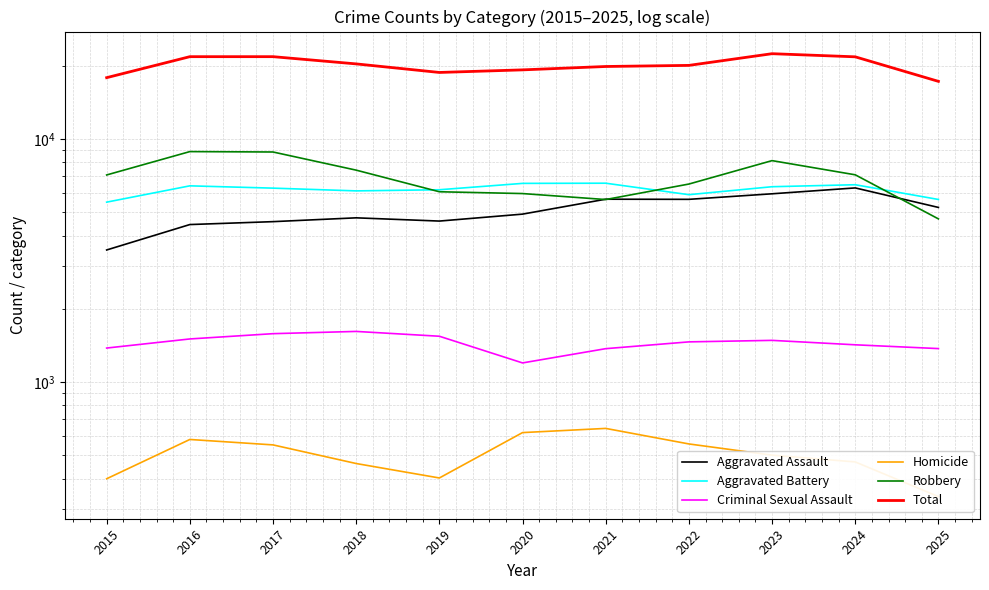

Reading left to right, transcribe all the data shown in this chart.

Aggravated Assault: 3488	4438	4562	4730	4587	4899	5643	5636	5940	6280	5220
Aggravated Battery: 5488	6405	6267	6106	6172	6556	6567	5890	6352	6473	5629
Criminal Sexual Assault: 1377	1501	1578	1612	1540	1196	1369	1460	1481	1420	1370
Homicide: 399	579	550	461	402	618	643	555	499	468	337
Robbery: 7101	8860	8827	7432	6056	5953	5625	6515	8134	7111	4683
Total: 17853	21783	21784	20341	18757	19222	19847	20056	22406	21752	17239